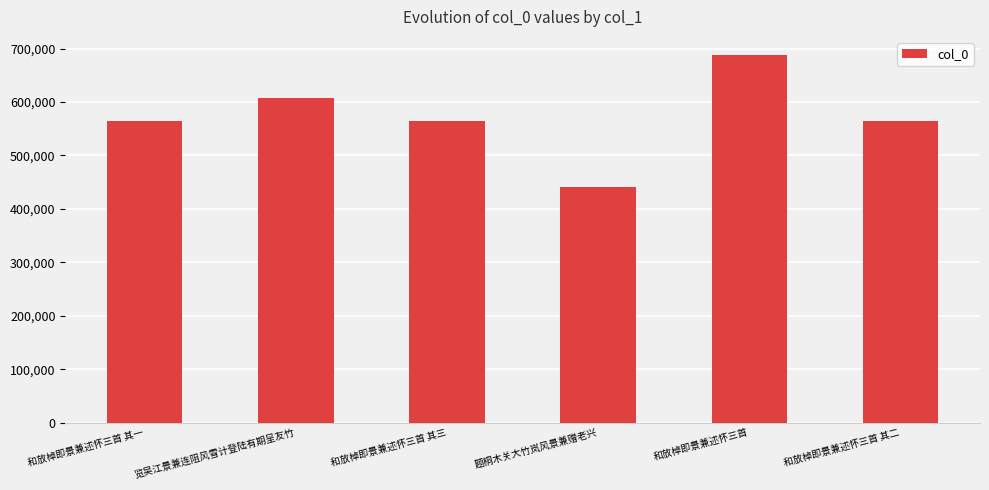

Approximately how many times larger is the value at 览吴江景兼连阻风雪计登陆有期呈友竹 compared to 和放棹即景兼述怀三首?

0.9